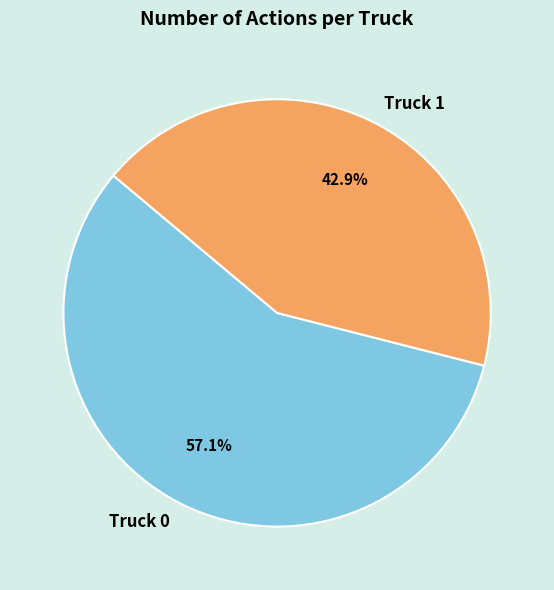

What percentage is the Truck 1 slice, to the nearest percent?

43%